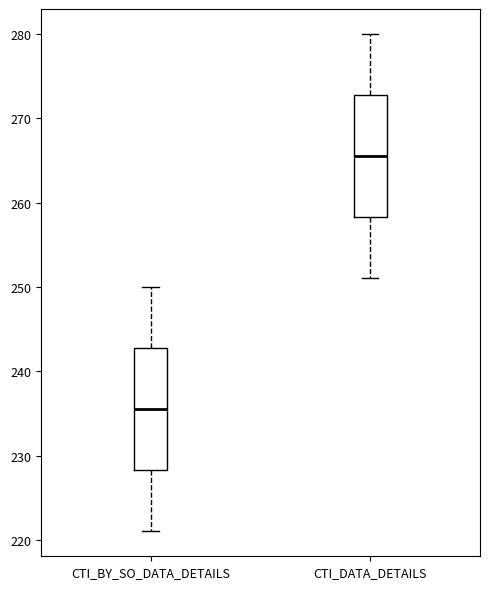

Which box has the lowest median line?

CTI_BY_SO_DATA_DETAILS